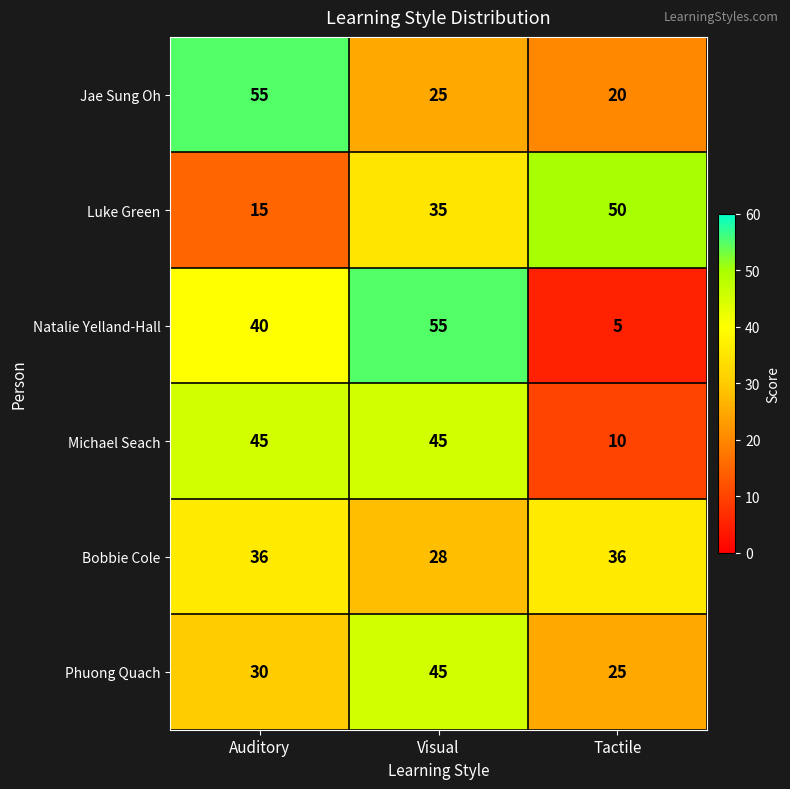

Where is Luke Green nearest to the value 32?

Visual